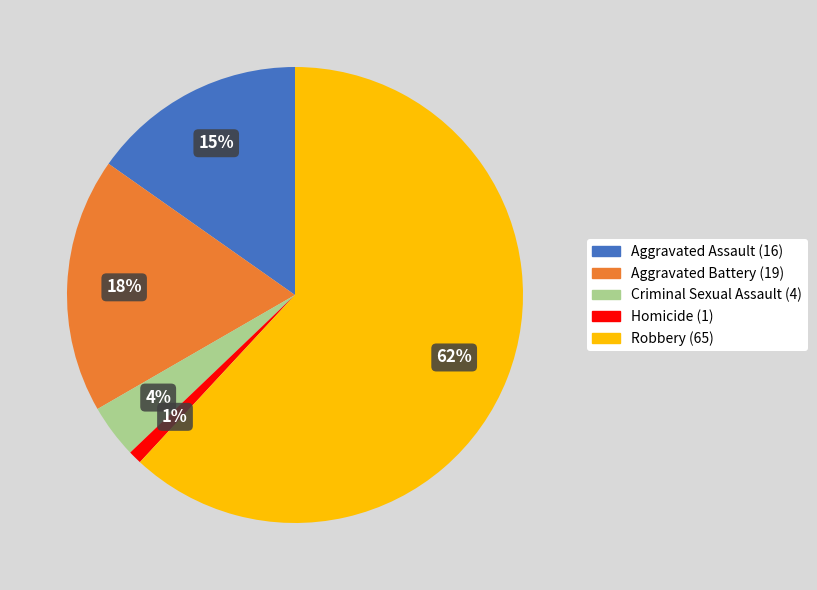

Which slice is the smallest?

Homicide